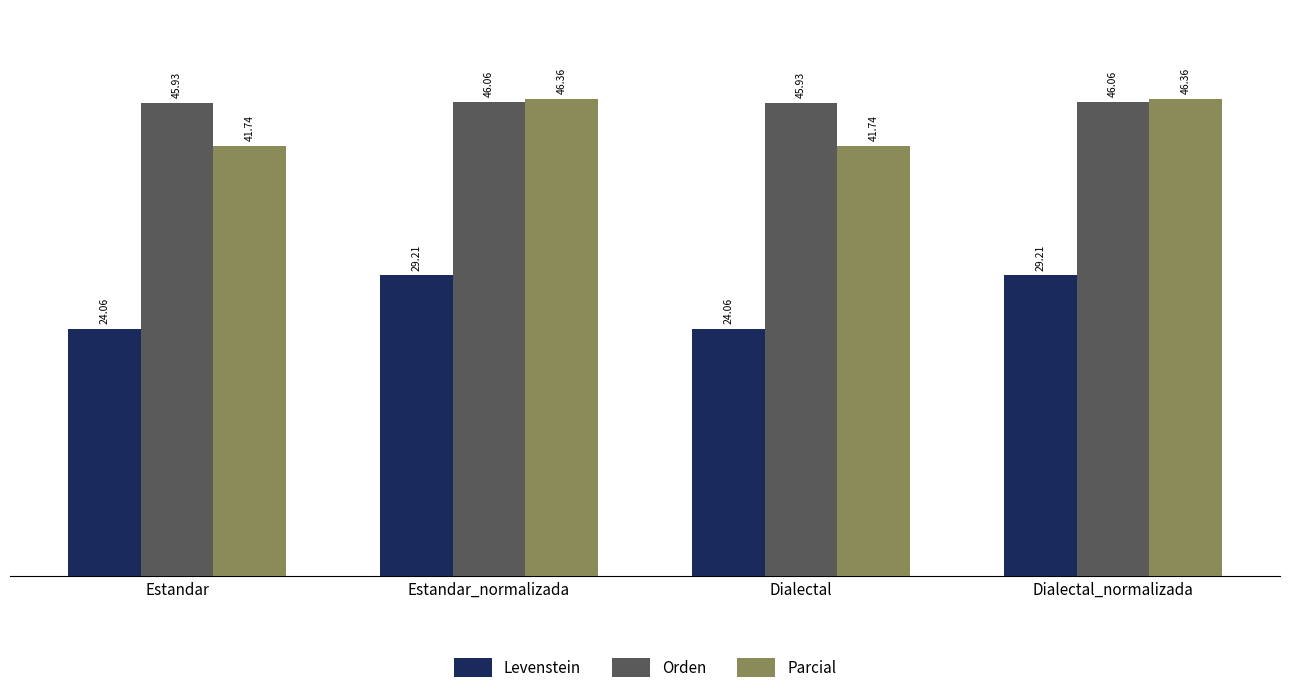

At how many categories does at least one series exceed 32?

4